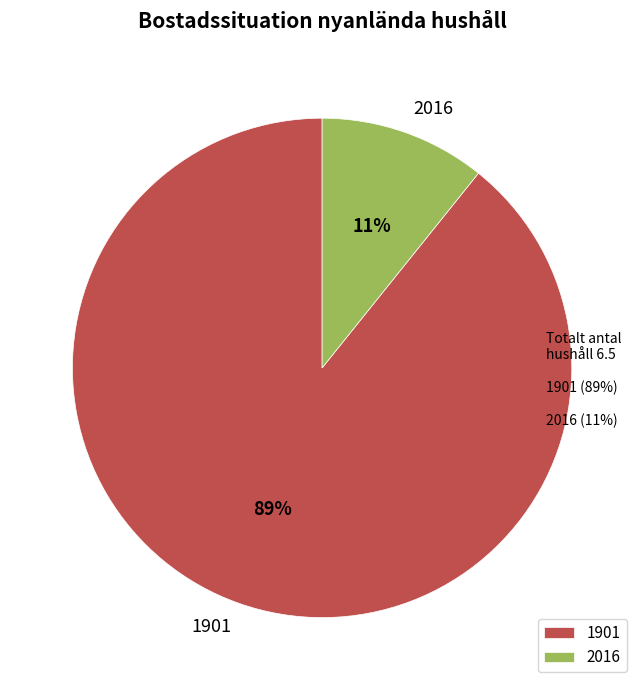

To the nearest percent, what is the difference between the 2016 and 1901 slice percentages?

78%